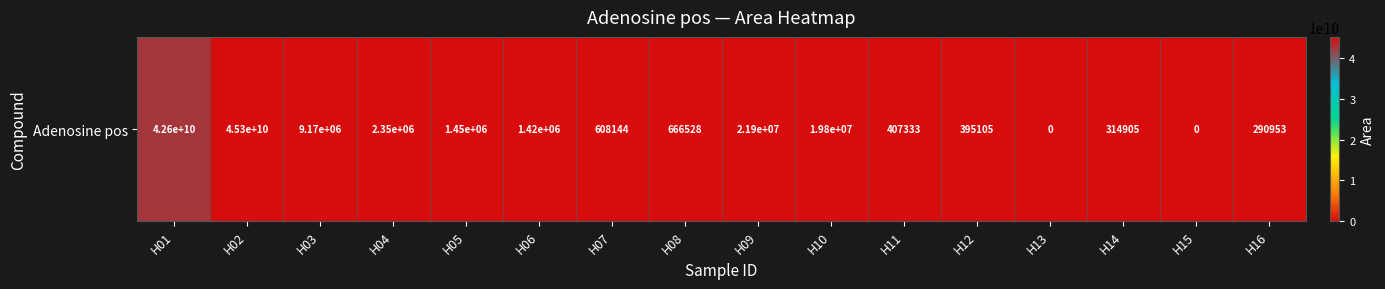

Reading left to right, transcribe all the data shown in this chart.

H01=42570721821	H02=45270714877	H03=9167235	H04=2346545	H05=1446012	H06=1415189	H07=608144	H08=666528	H09=21905220	H10=19752675	H11=407333	H12=395105	H13=0	H14=314905	H15=0	H16=290953